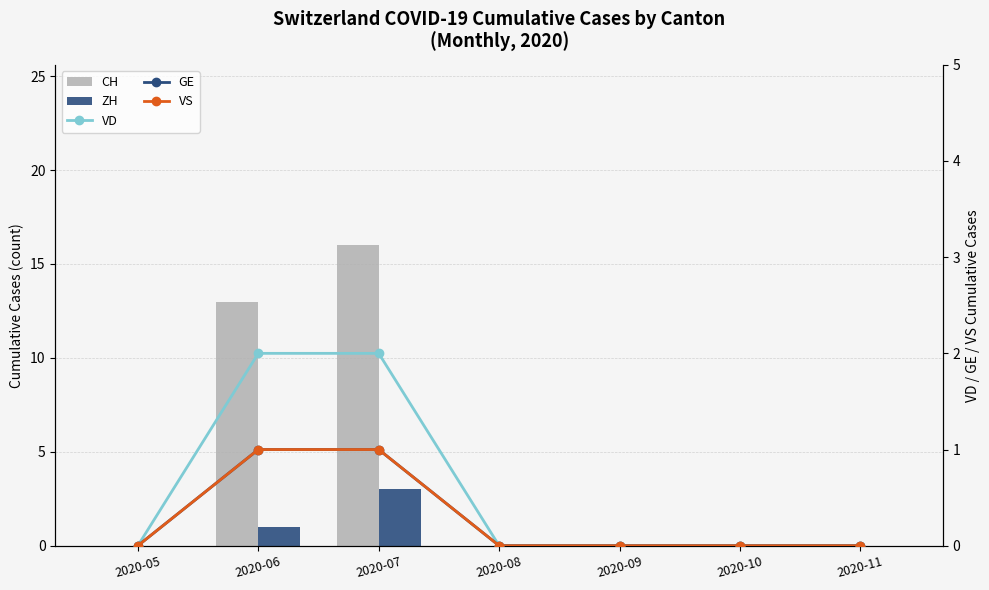

Is it true that ZH equals 2 at 2020-05?

False